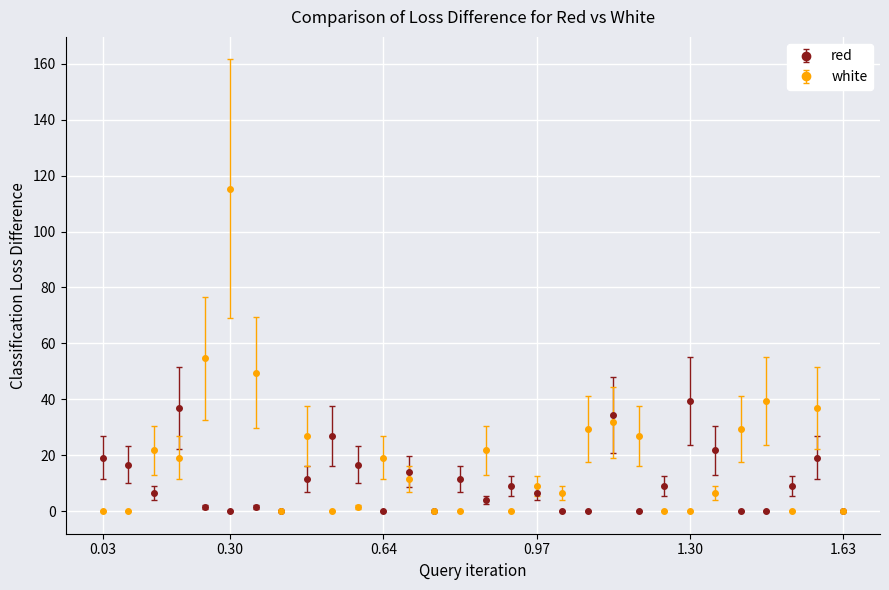

What is the maximum value for red?

39.4